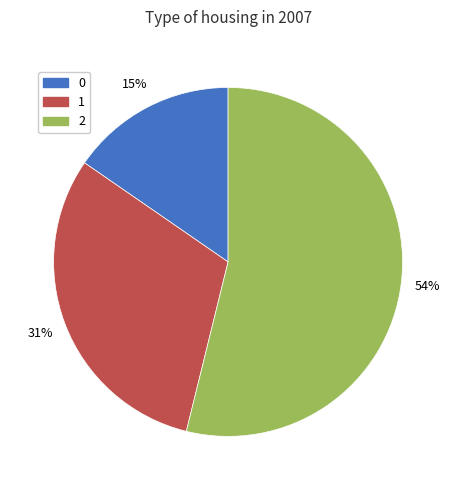

True or false: 1 accounts for 37% of the total.

False